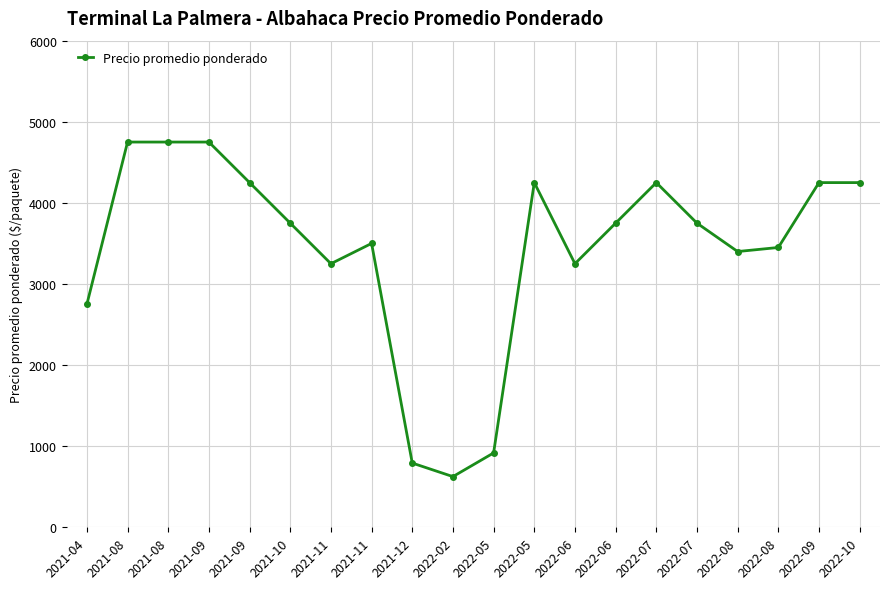

Reading right to left, list all the values displayed in this chart.

2022-10=4250	2022-09=4250	2022-08=3450	2022-08=3400	2022-07=3750	2022-07=4250	2022-06=3750	2022-06=3250	2022-05=4250	2022-05=917	2022-02=625	2021-12=792	2021-11=3500	2021-11=3250	2021-10=3750	2021-09=4250	2021-09=4750	2021-08=4750	2021-08=4750	2021-04=2750